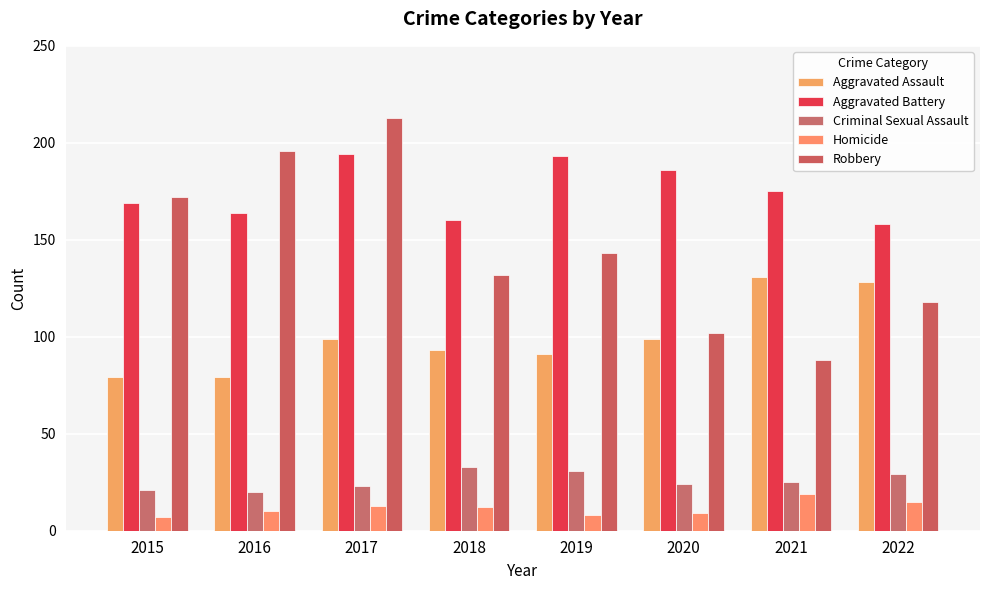

The value of Robbery at 2015 is 303. True or false?

False